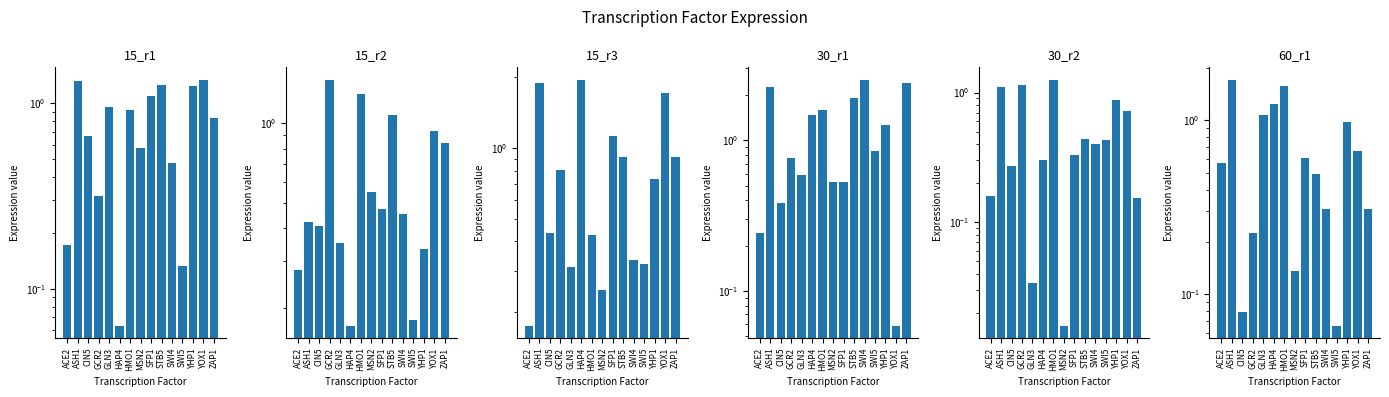

How many distinct data groups are displayed?

6